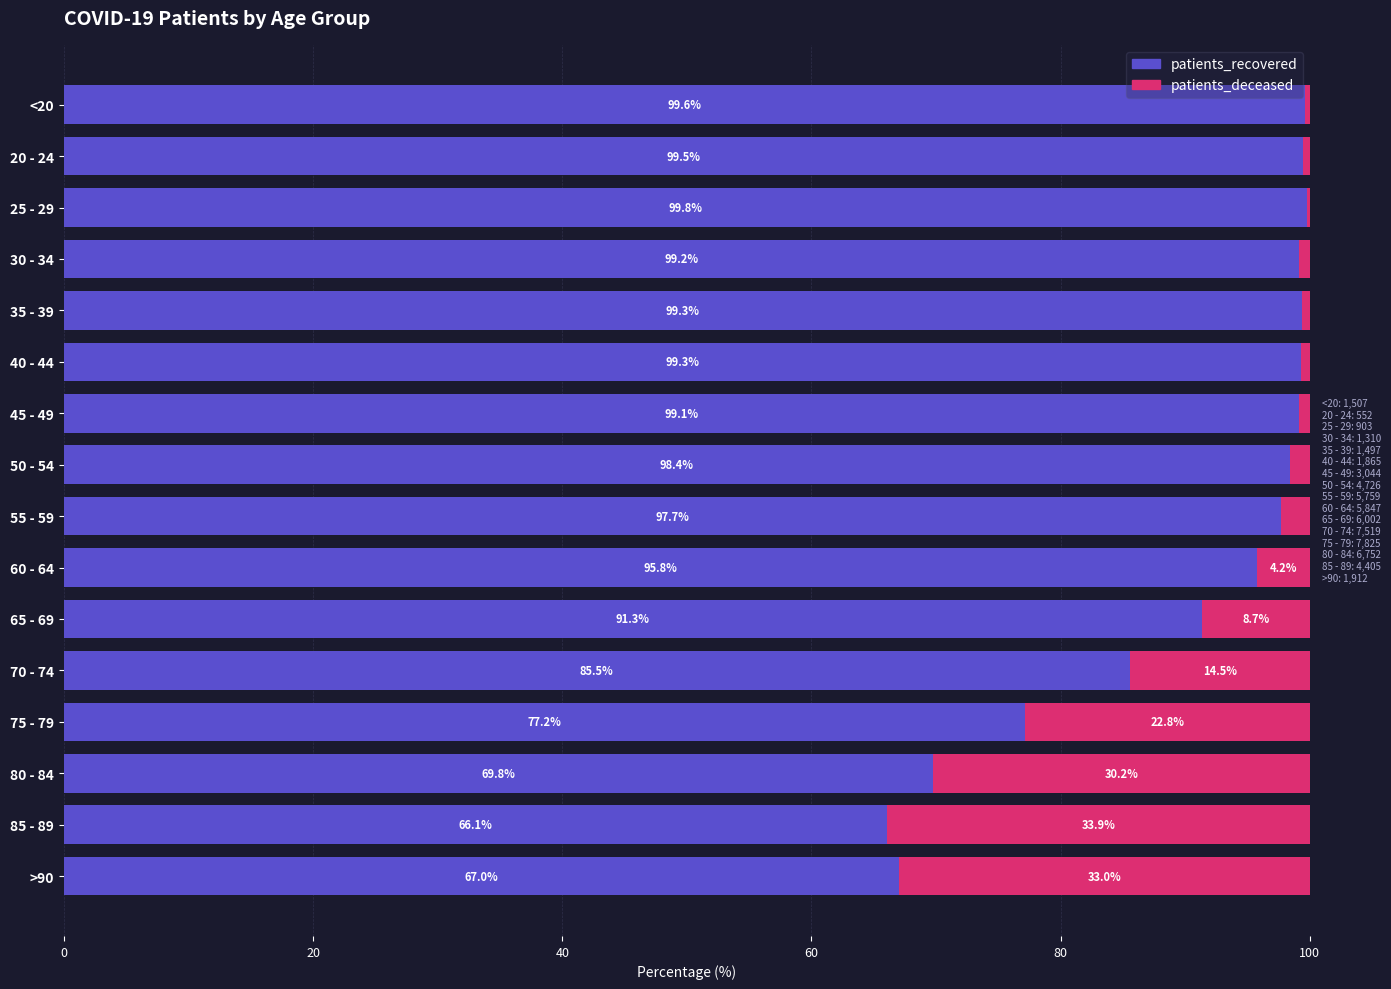

The patients_recovered series shows 99.6 at <20. True or false?

True